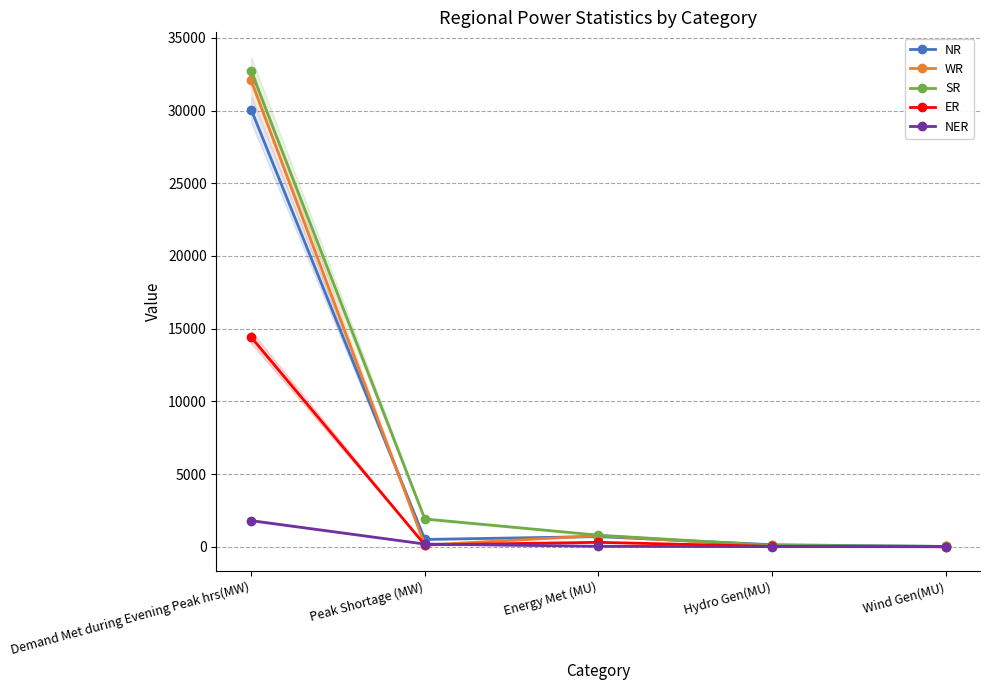

Which label corresponds to the largest value in the chart?

Demand Met during Evening Peak hrs(MW)